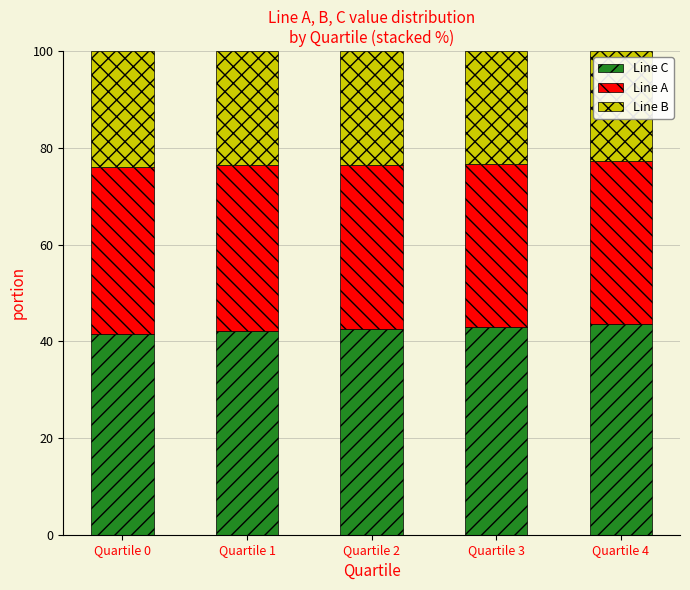

Read the Line C value at Quartile 2.

42.6